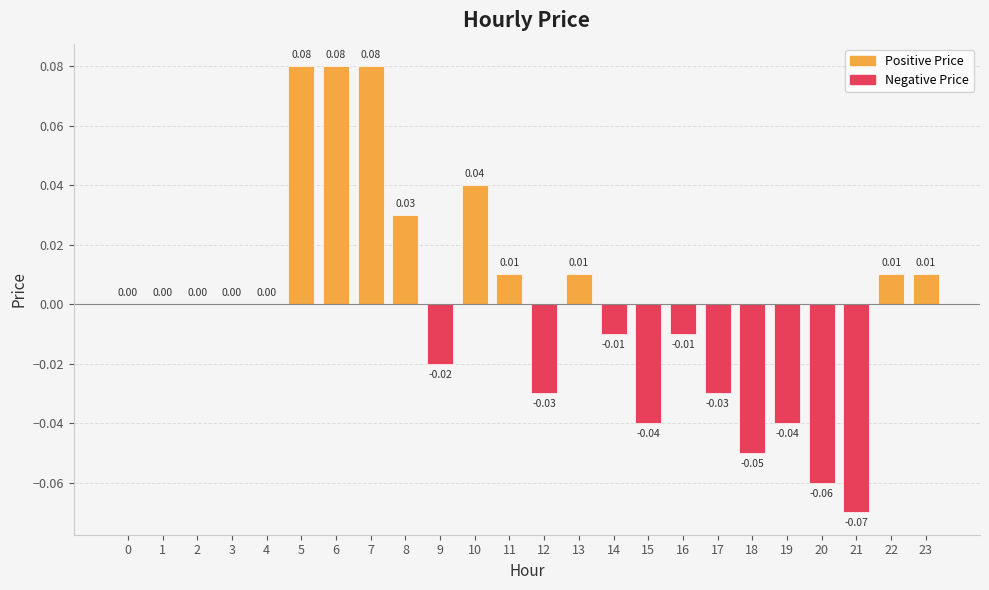

Which has a higher value, 10 or 7?

7